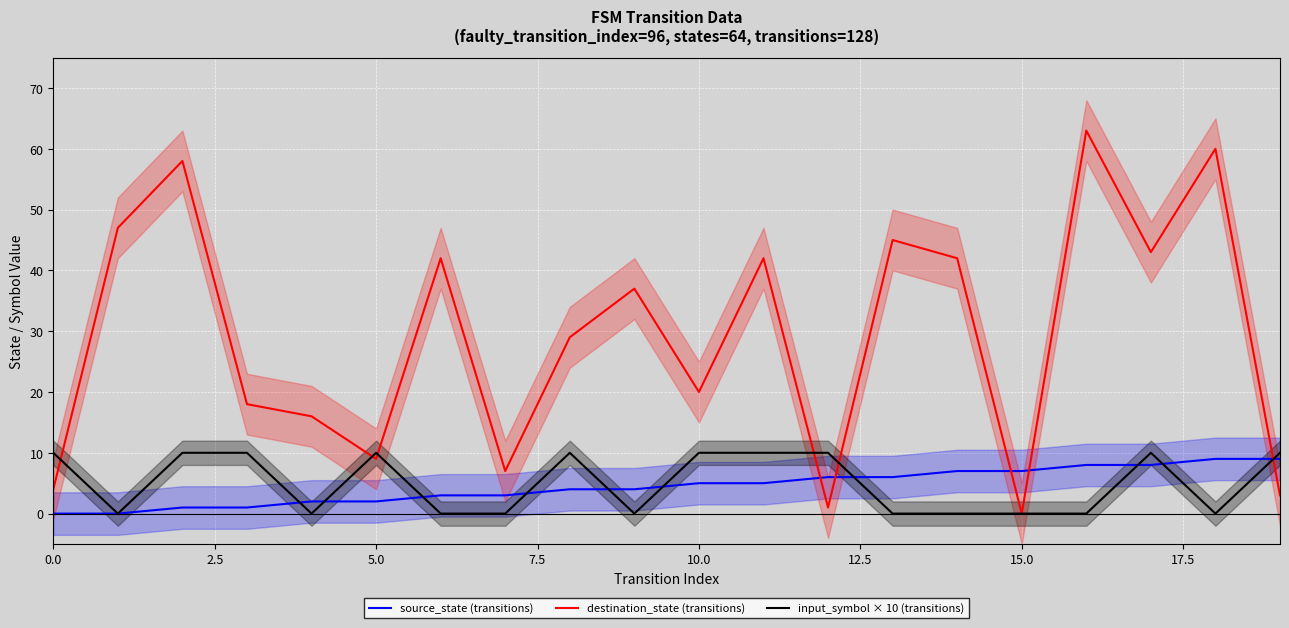

The source_state (transitions) series shows 8 at 10.0. True or false?

False